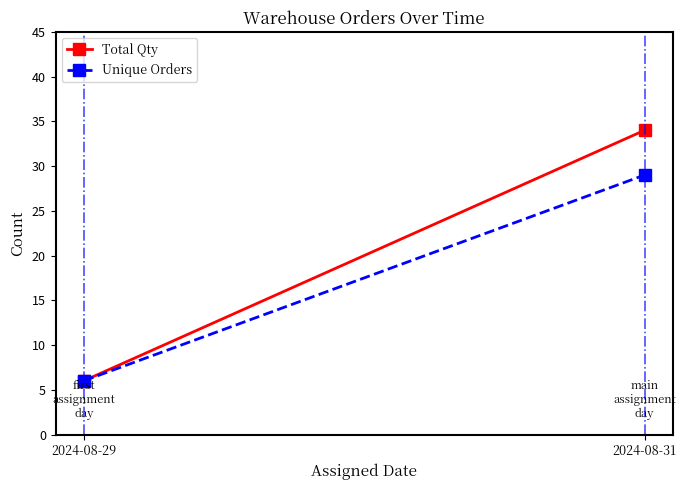

How many data points does each series have?

2